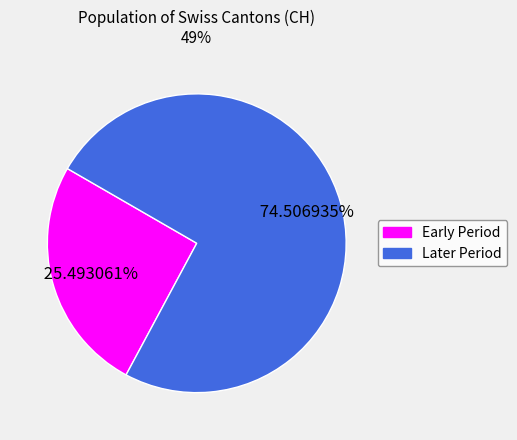

How many segments does this pie chart have?

2